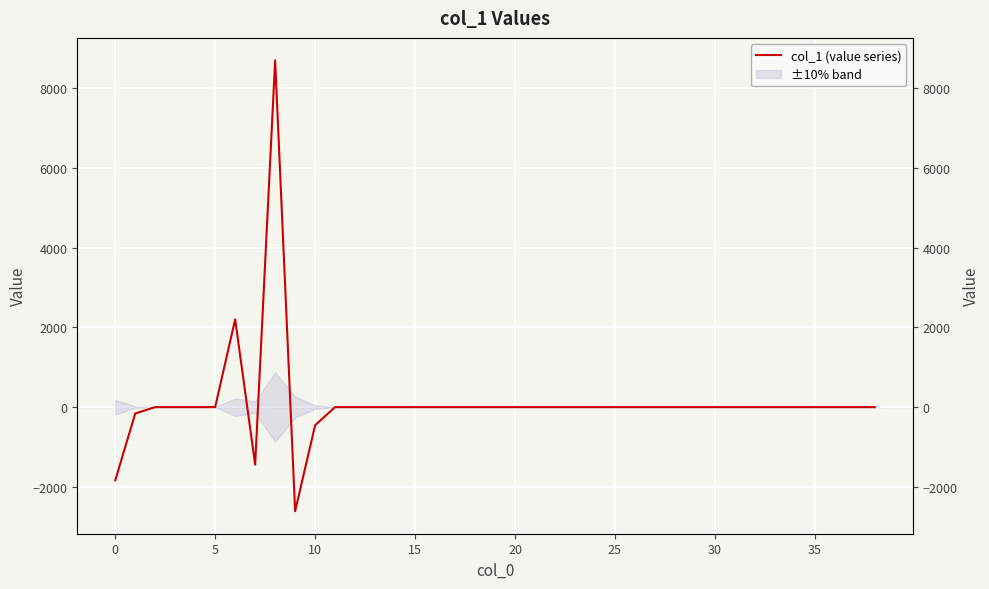

What is the maximum value shown in the chart?

8701.1